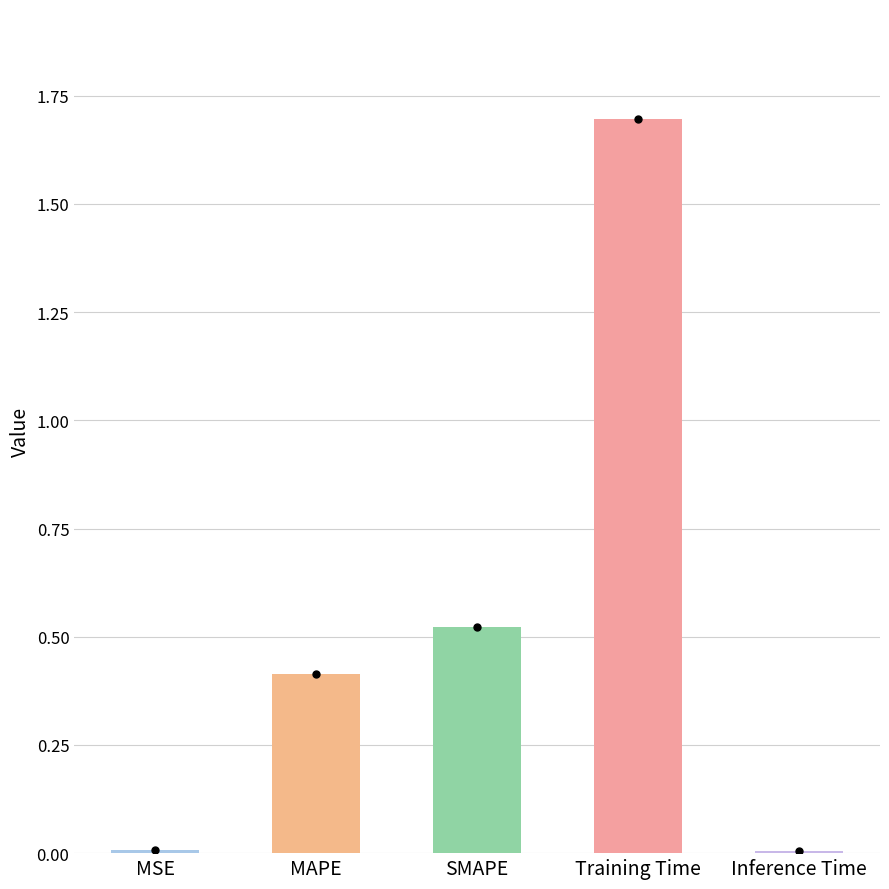

What is the sum of all values?

2.6